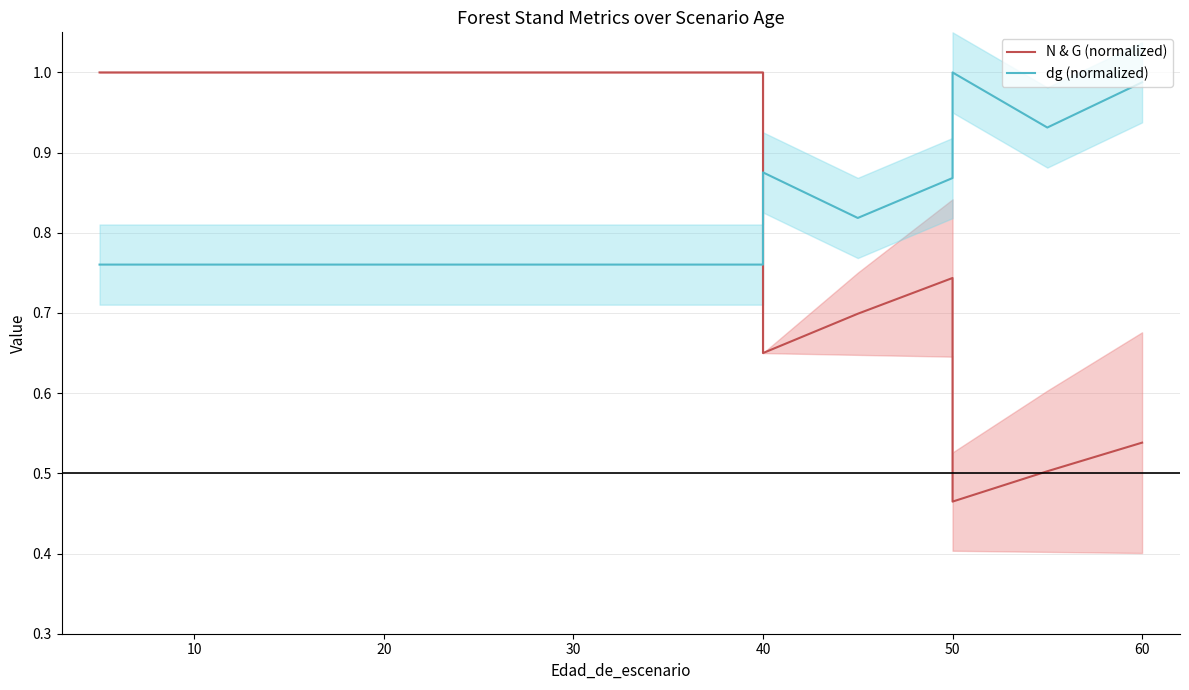

What is the difference between the maximum and minimum values in the dg (normalized) series?

0.2